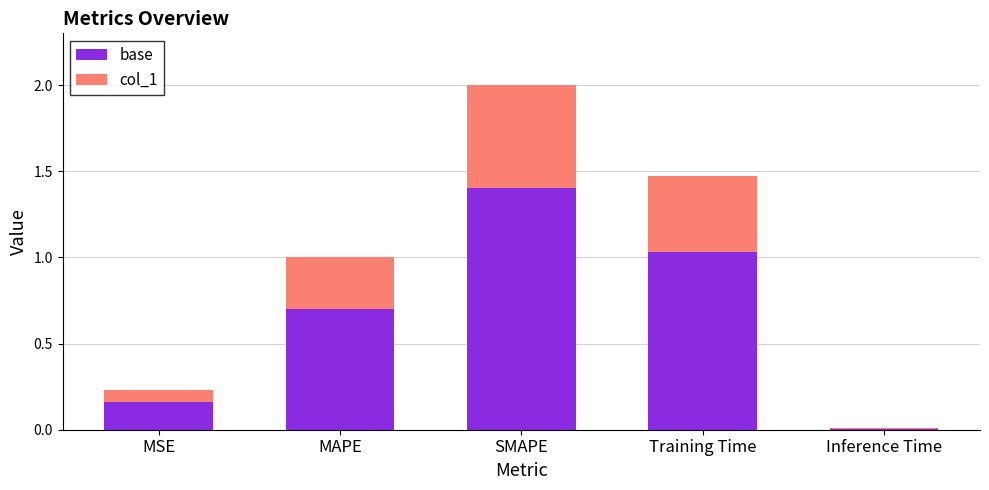

How many series are shown in this chart?

2